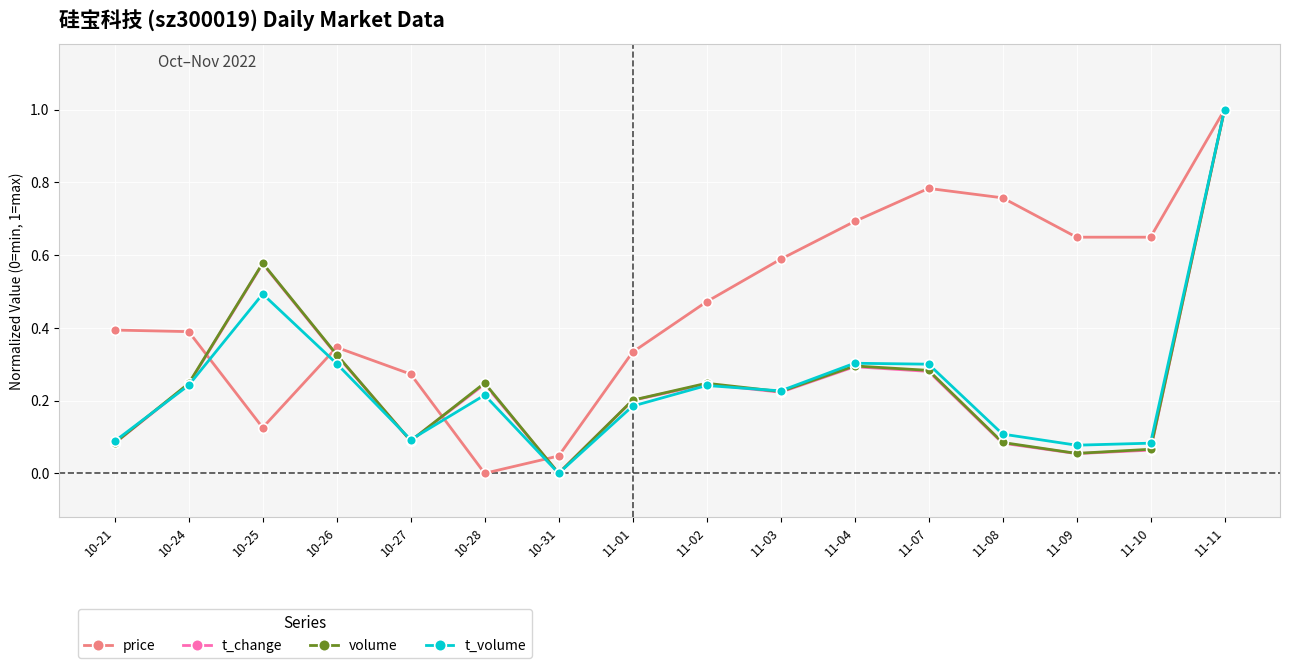

Between 10-27 and 11-10, which series saw the biggest shift?

price